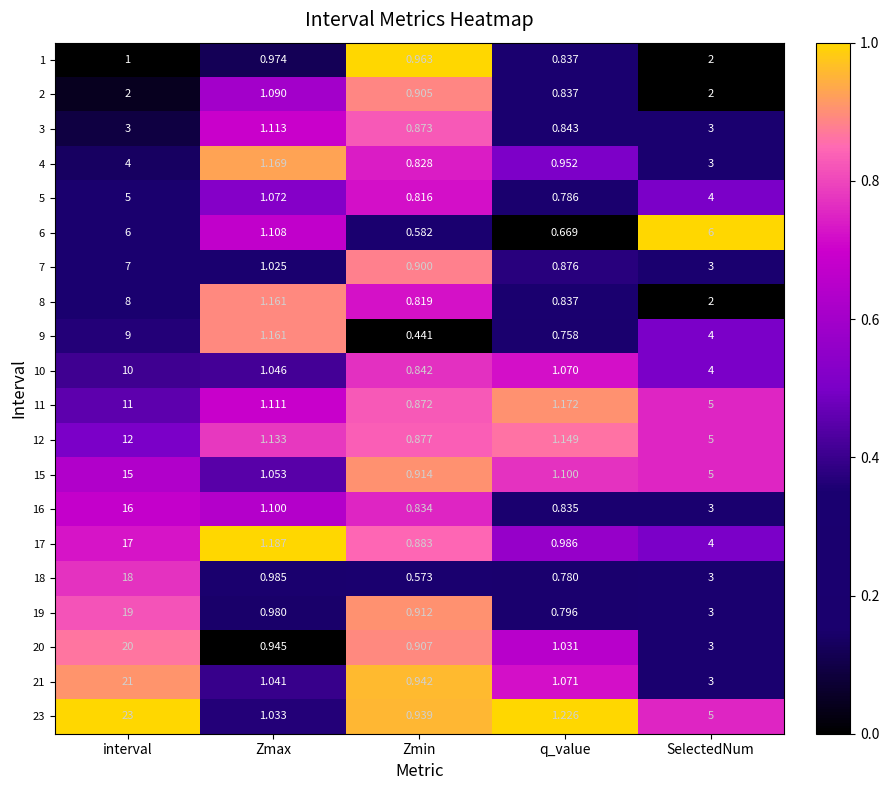

At which category is the sum across all series the highest?

interval